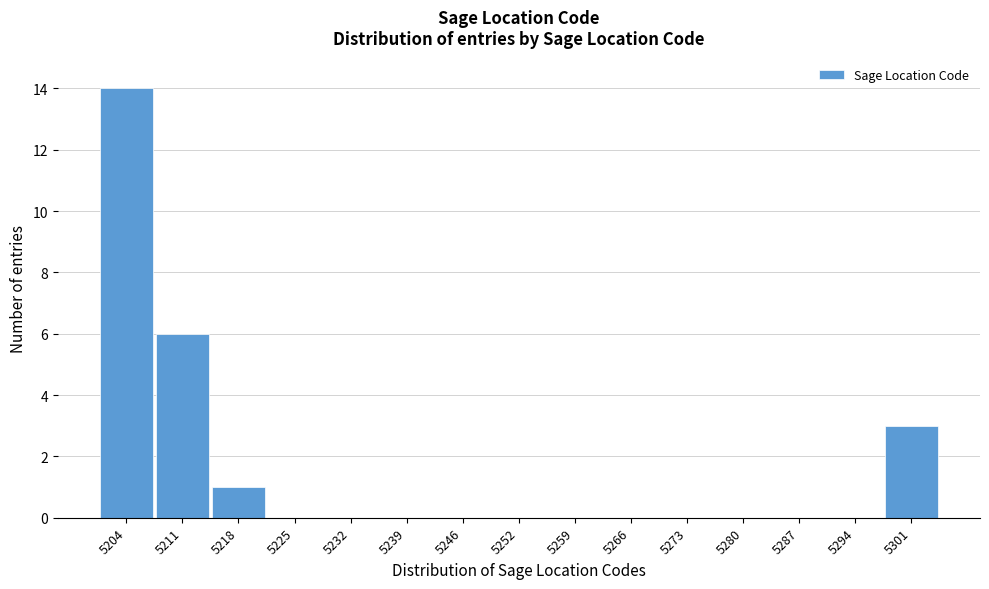

Reading left to right, transcribe this chart: for each bar, give the range it covers on the x-axis and its height. Neither the bar edges nor the heights are printed on the chart, so give them approximately, as read against the axes.

5201 to 5207: 14
5207 to 5214: 6
5214 to 5221: 1
5221 to 5228: 0
5228 to 5235: 0
5235 to 5242: 0
5242 to 5249: 0
5249 to 5256: 0
5256 to 5263: 0
5263 to 5270: 0
5270 to 5277: 0
5277 to 5284: 0
5284 to 5291: 0
5291 to 5298: 0
5298 to 5305: 3